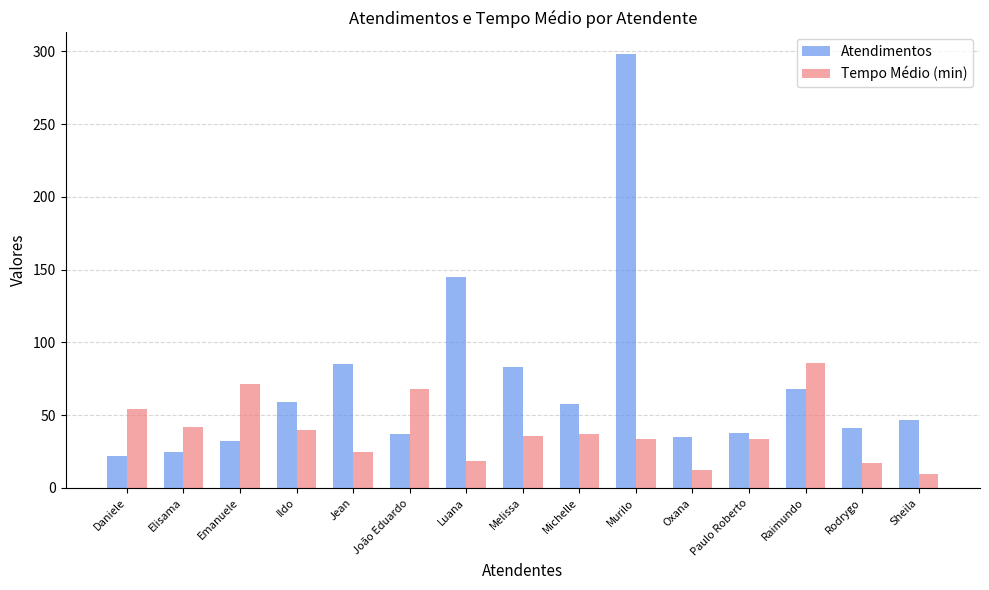

List the series in order of their overall mean, highest first.

Atendimentos, Tempo Médio (min)